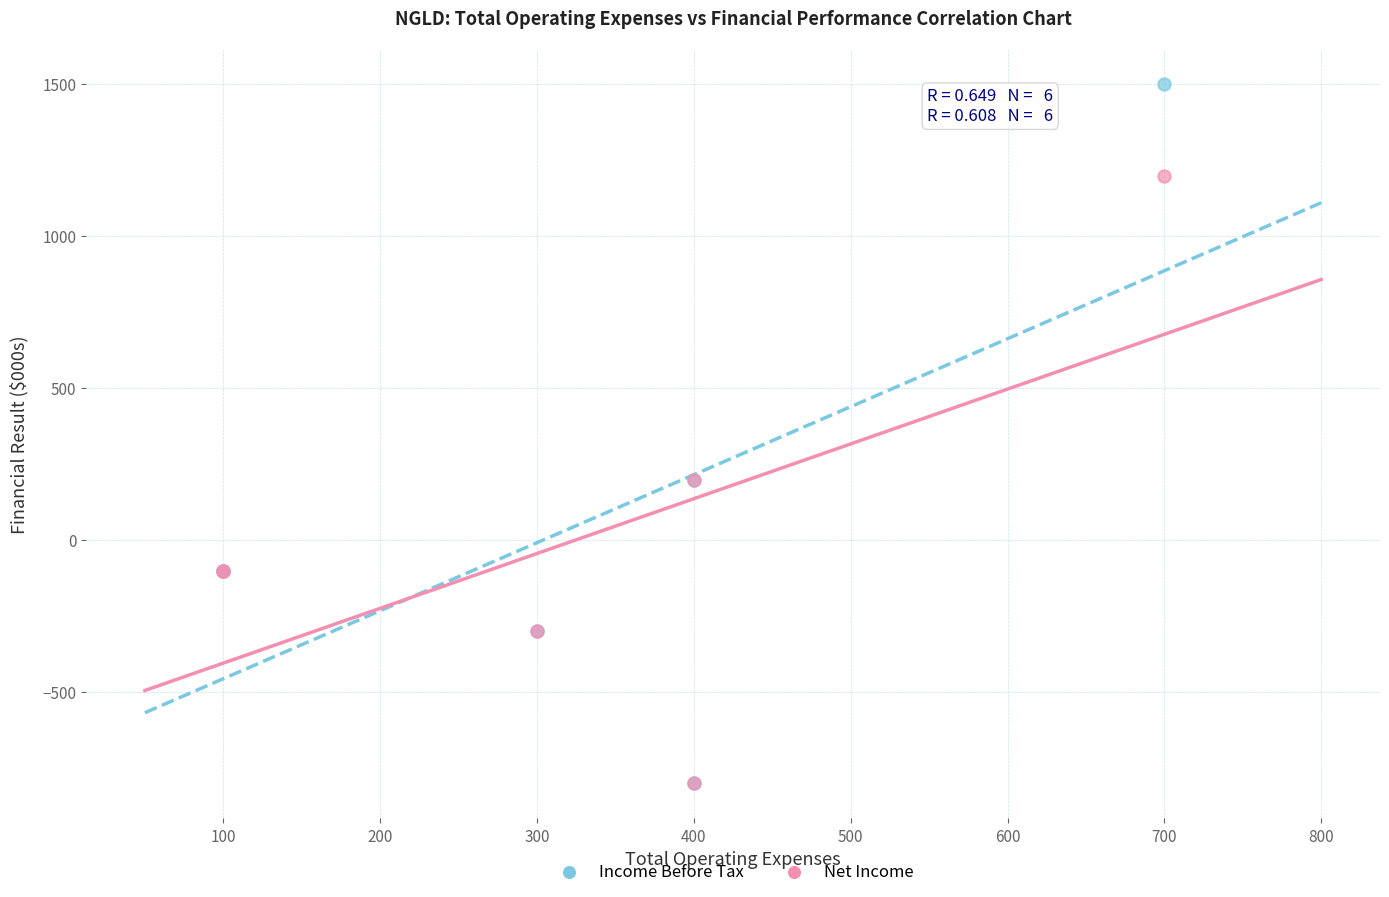

Which series has the widest spread of Y values?

Income Before Tax